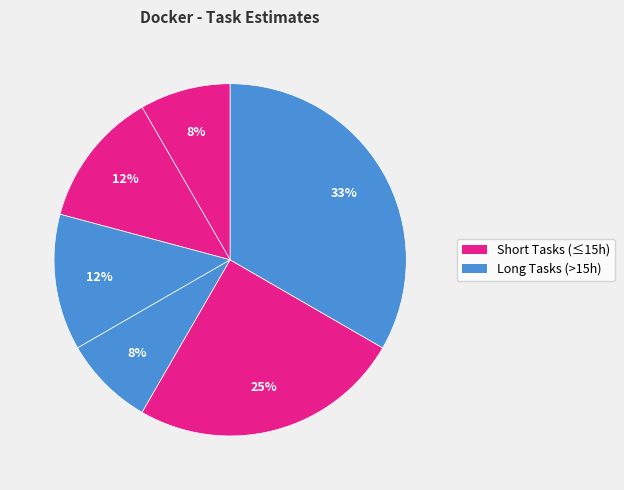

How many slices are in this pie chart?

6